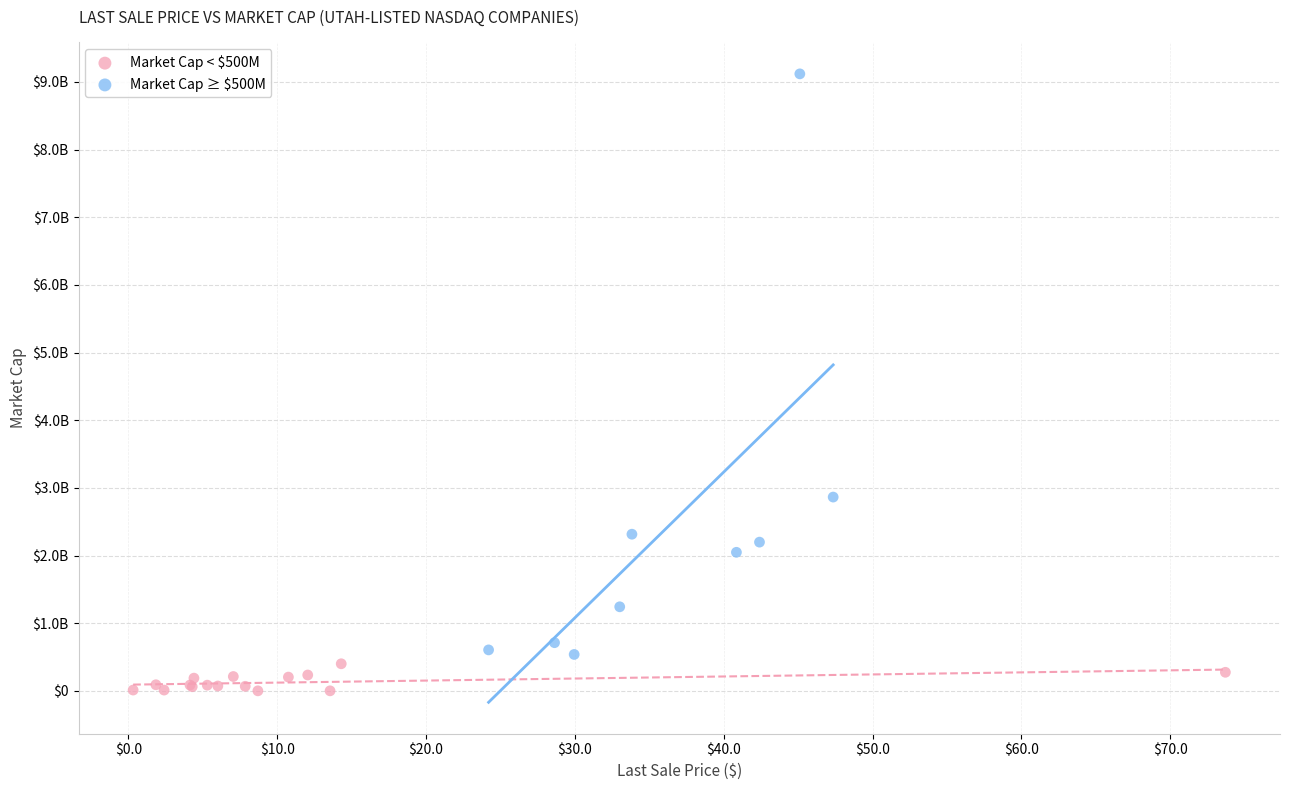

Which series reaches the maximum Y coordinate?

Market Cap ≥ $500M